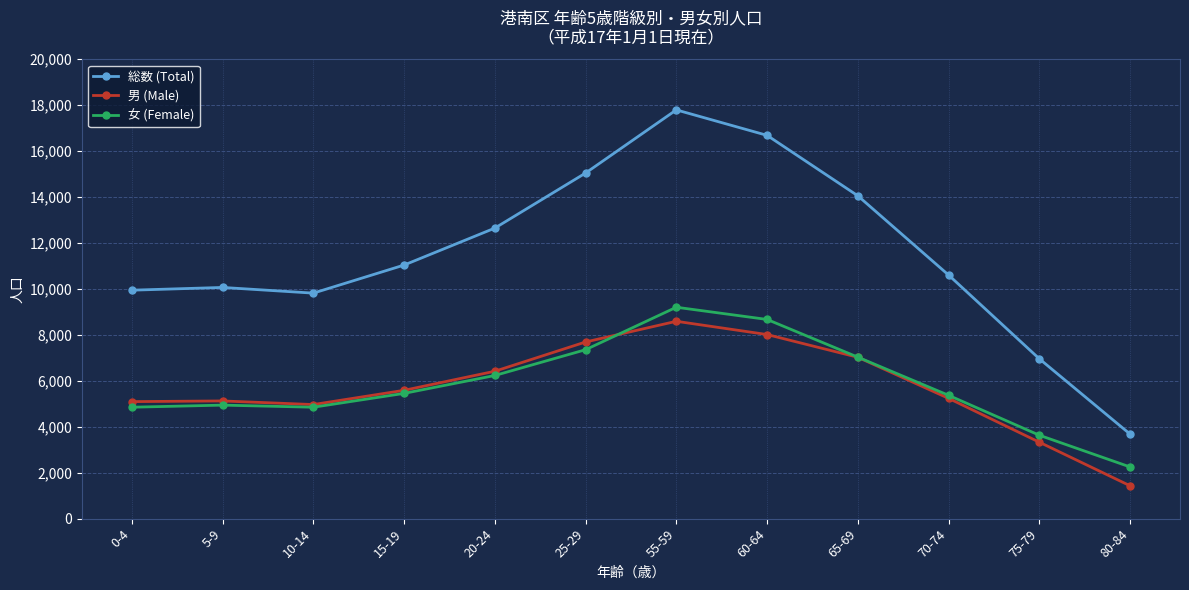

At how many categories does at least one series exceed 16502?

2